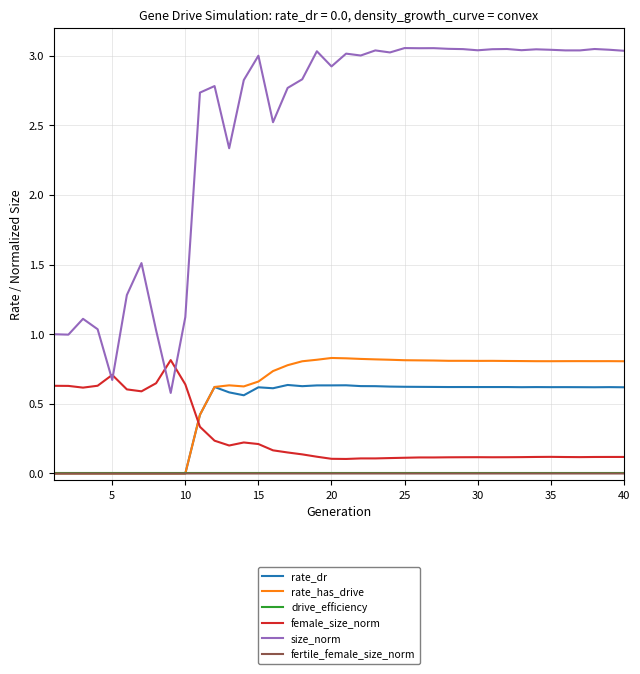

Which series has the largest total across all categories?

size_norm